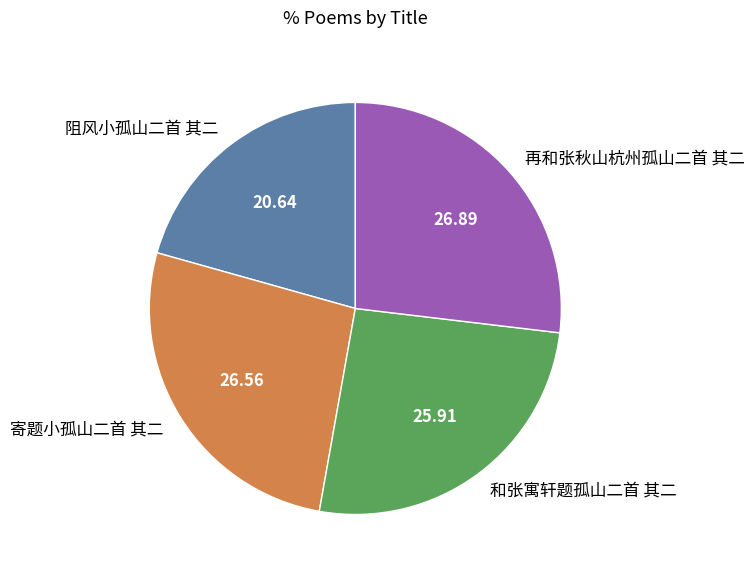

Which has a higher value, 阻风小孤山二首 其二 or 和张寓轩题孤山二首 其二?

和张寓轩题孤山二首 其二